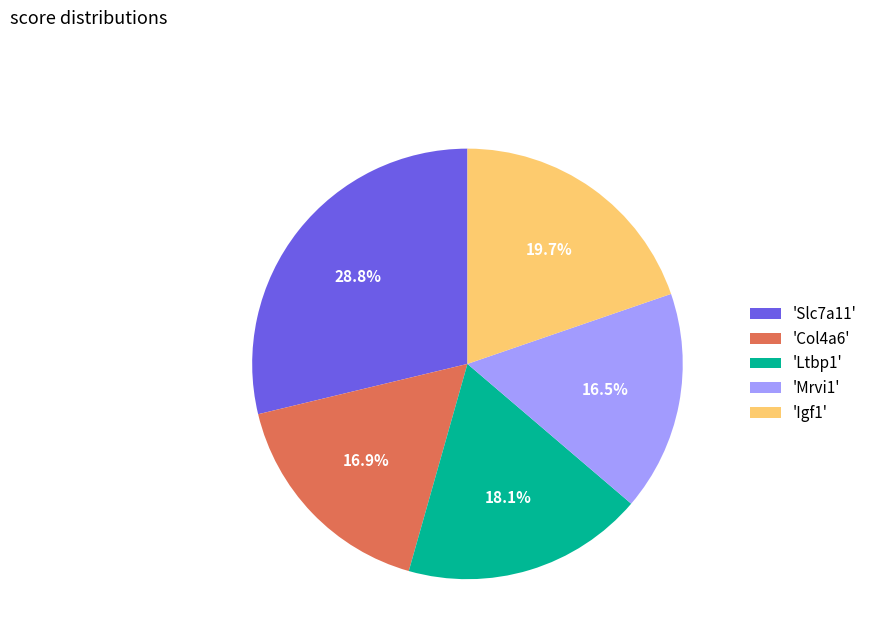

What is the total percentage of 'Igf1' and 'Col4a6'?

36.6%